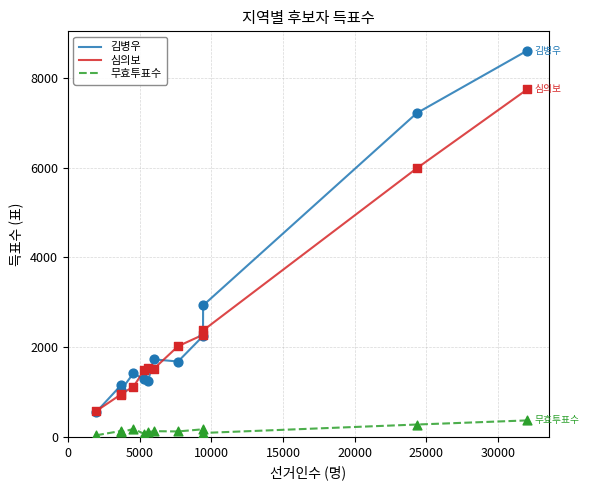

True or false: 무효투표수 and 김병우 intersect in this chart.

False